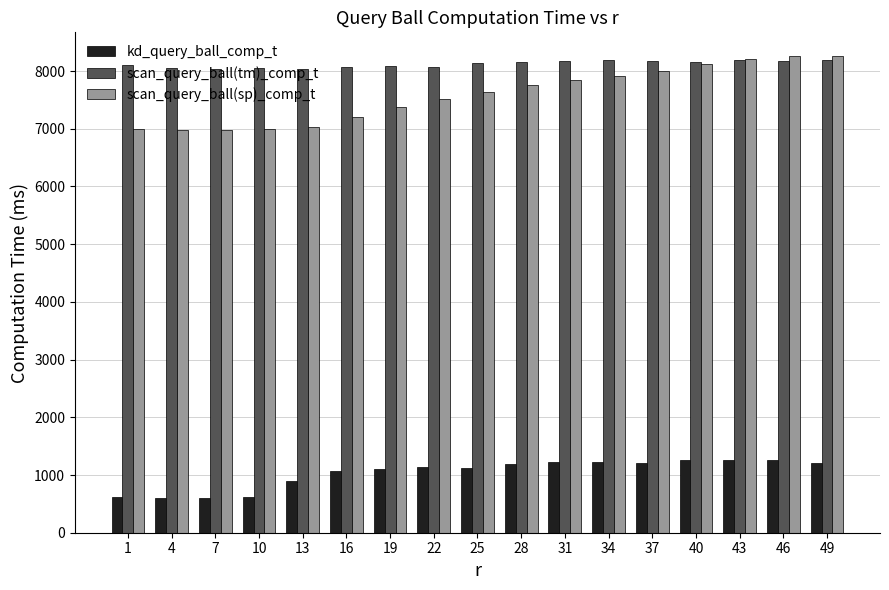

What is the total value across all series at 1?

15702.4